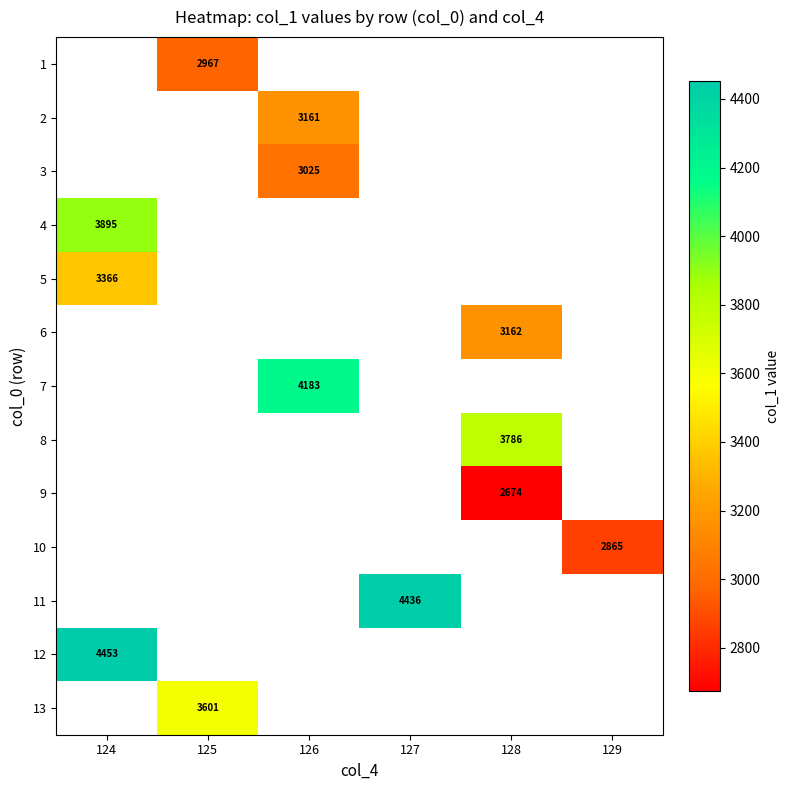

Which series has the widest spread of values?

row_3